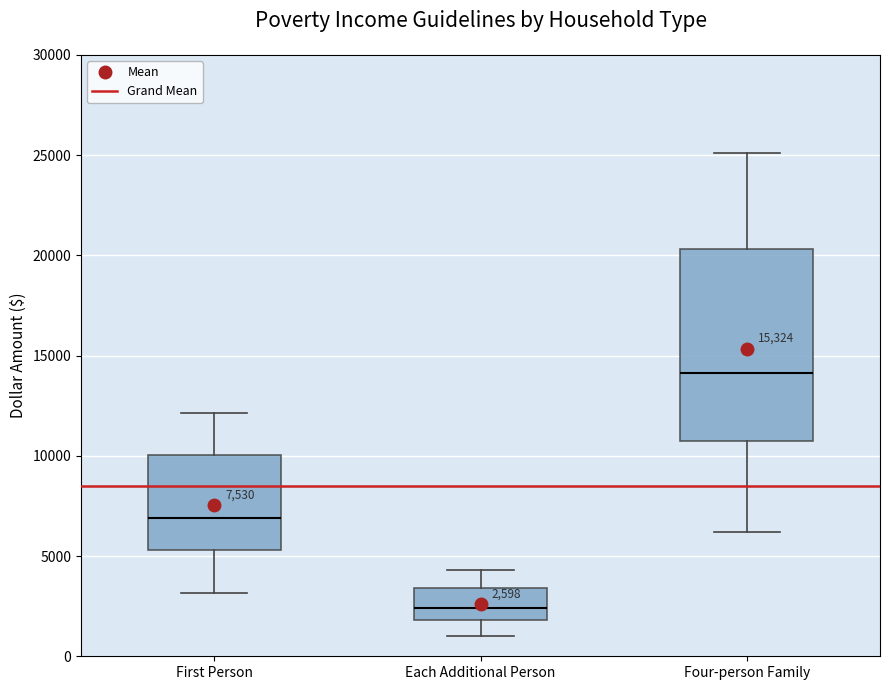

Comparing the boxes themselves (not the whiskers), which one is the tallest?

Four-person Family